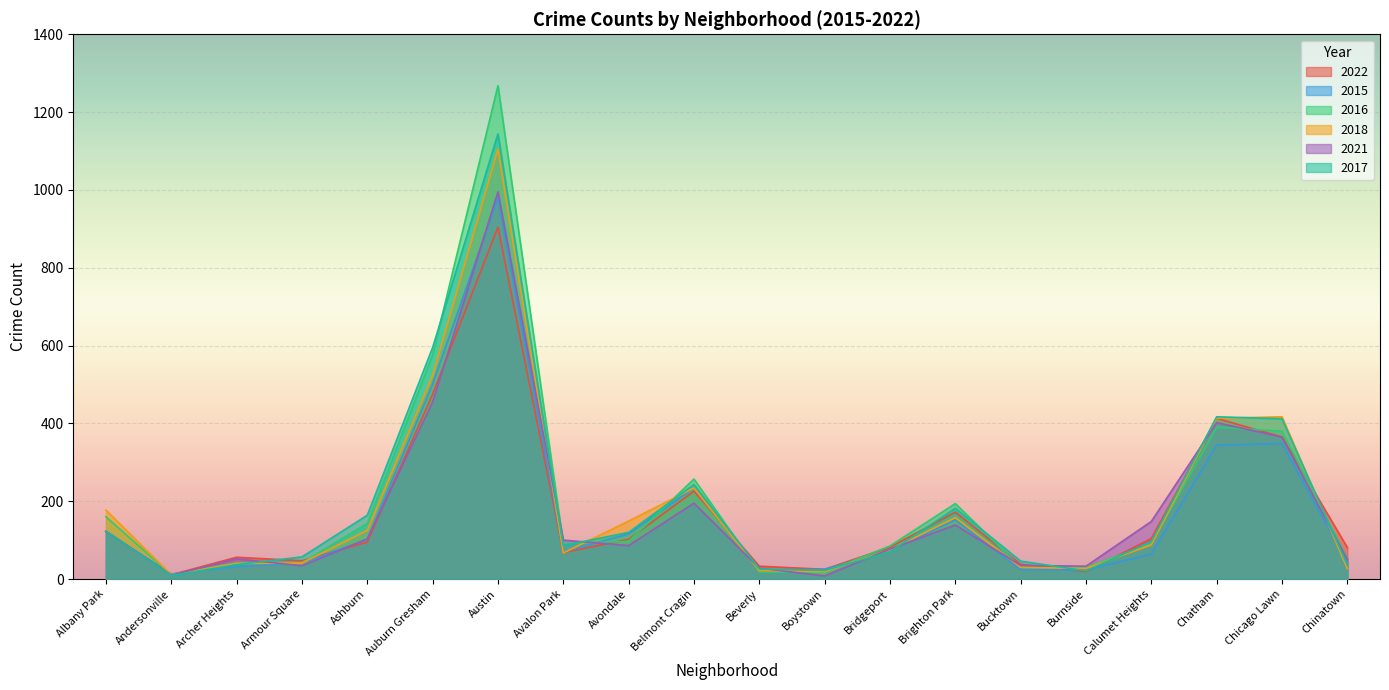

What are all the series names shown in the legend?

2022, 2015, 2016, 2018, 2021, 2017